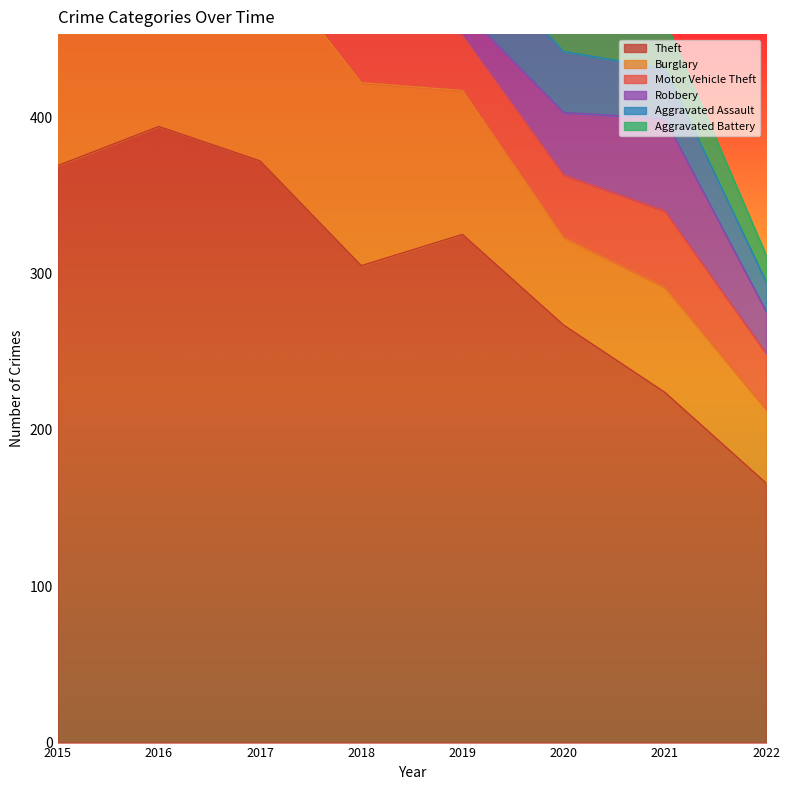

What is the sum of the Burglary values at 2015 and 2020?

179